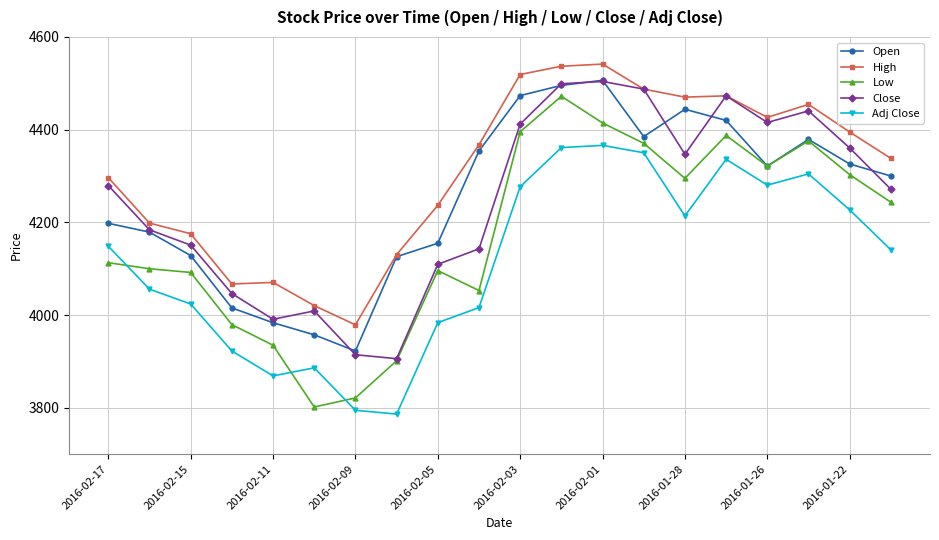

What is the lowest value of the Adj Close series?

3786.4